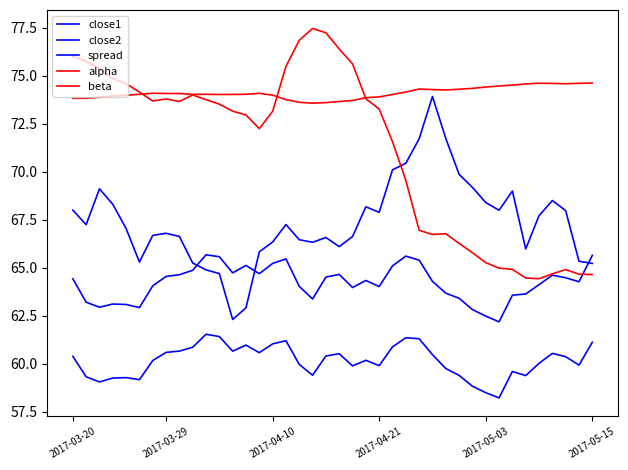

How many times do alpha and close2 cross each other?

1